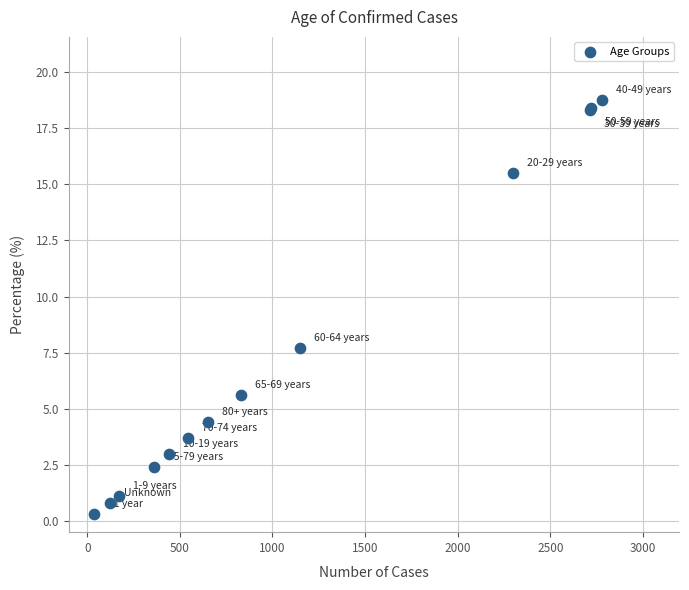

What Y value in the scatter plot is closest to 9?

7.7